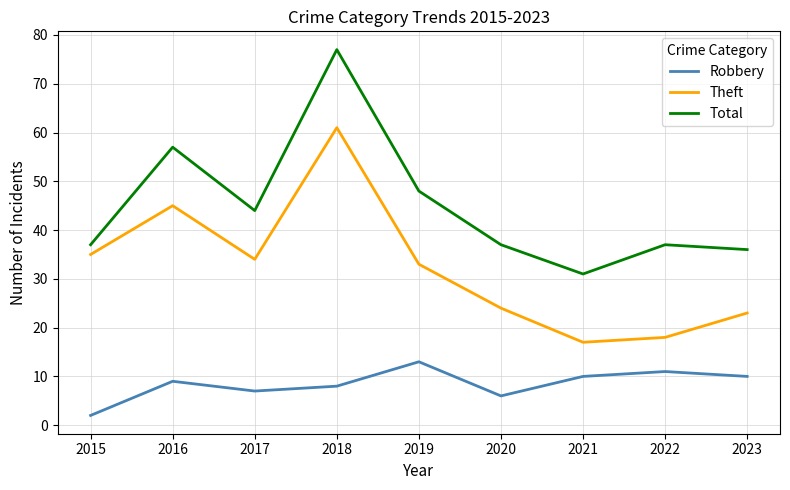

Is it true that Theft equals 6 at 2023?

False